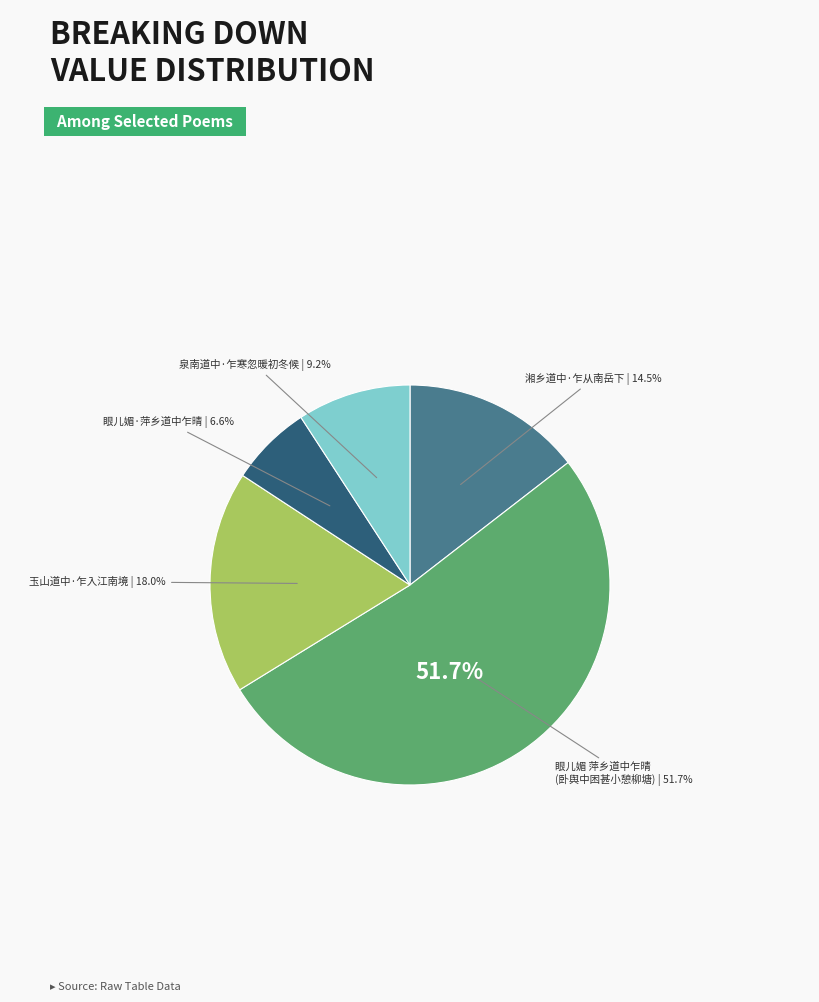

To the nearest percent, what percentage of the pie is 湘乡道中·乍从南岳下?

15%